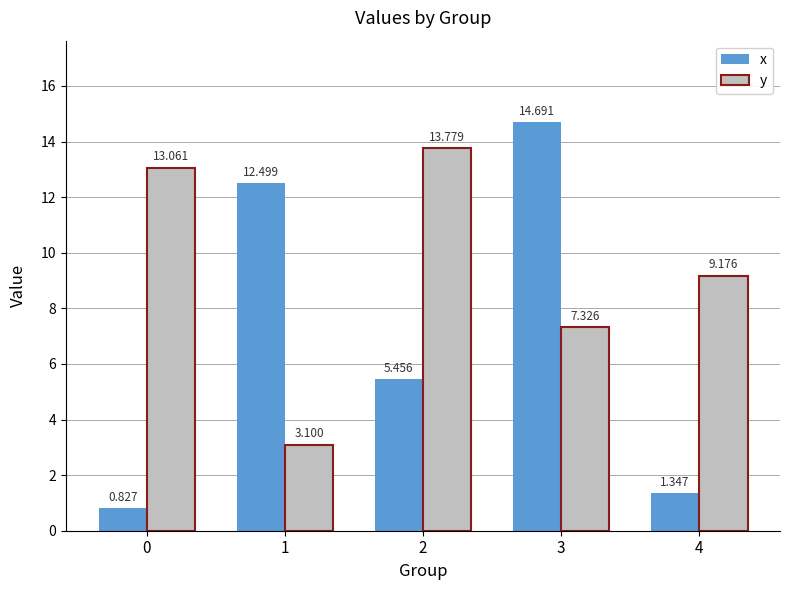

Which series has the largest total across all categories?

y